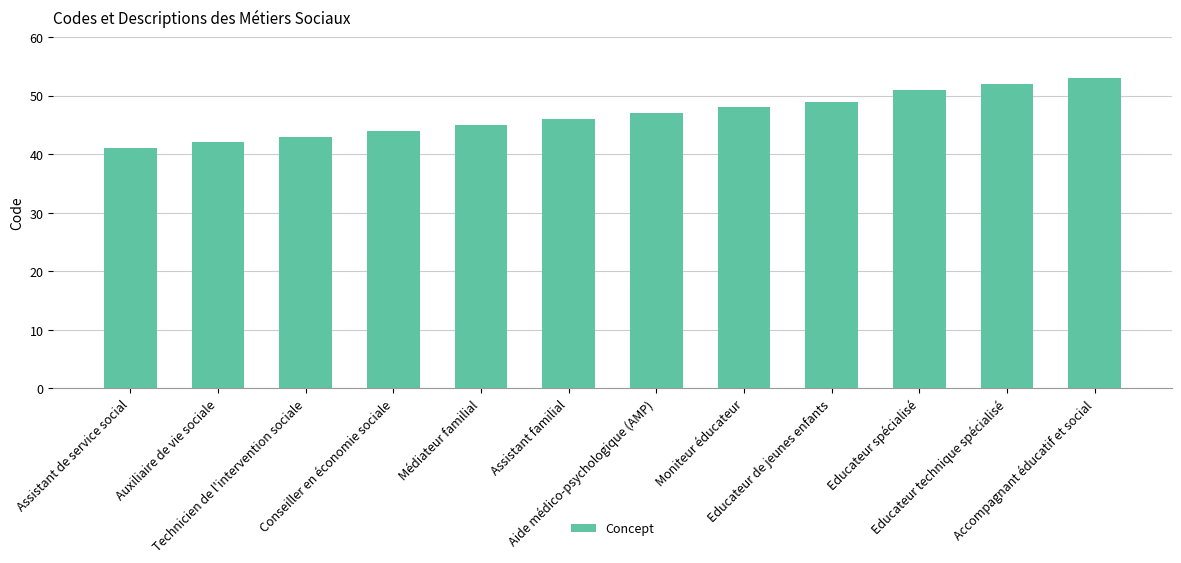

Are the bars horizontal?

No